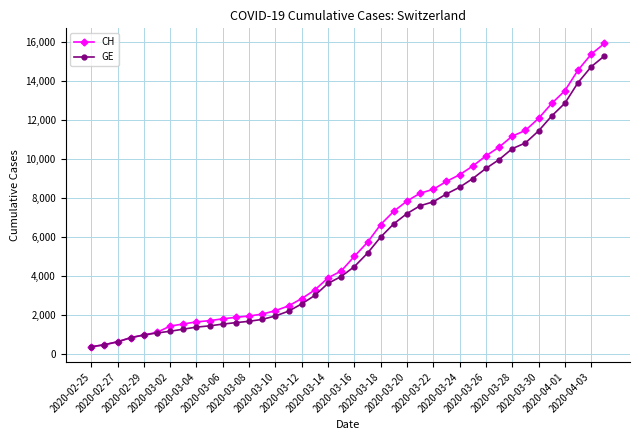

At how many categories does at least one series exceed 13610?

3